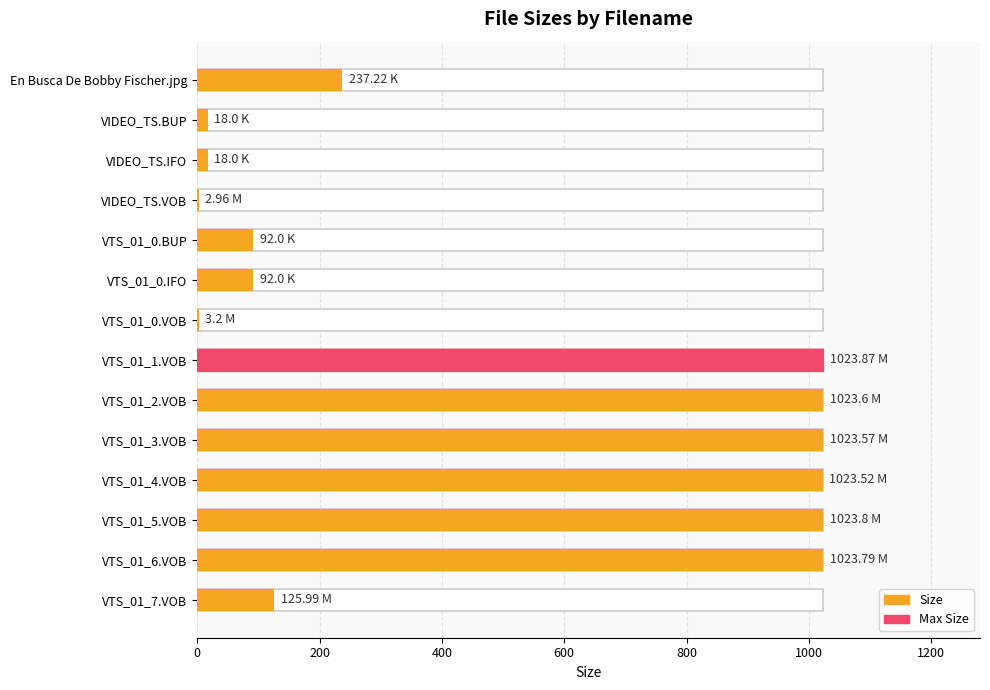

What is the difference between the values at En Busca De Bobby Fischer.jpg and VTS_01_5.VOB?

786.6